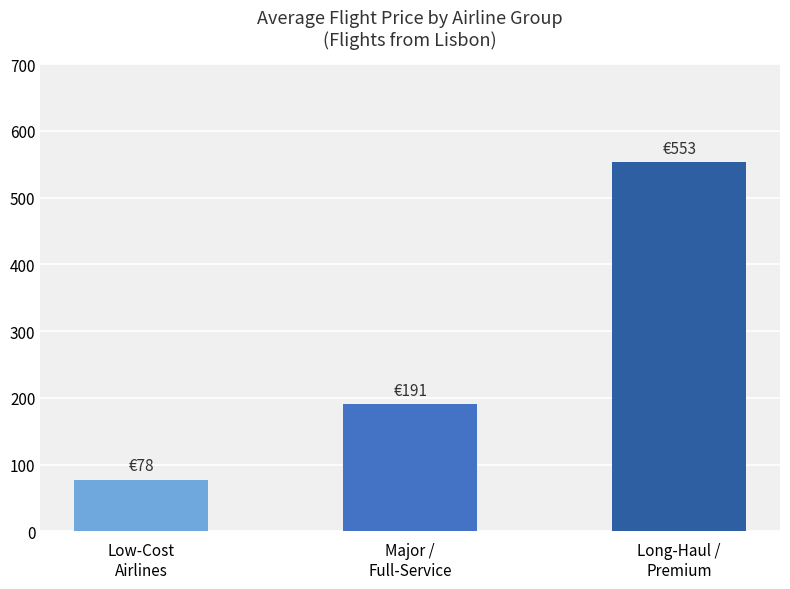

What is the label of the 1st bar from the right?

Long-Haul /
Premium